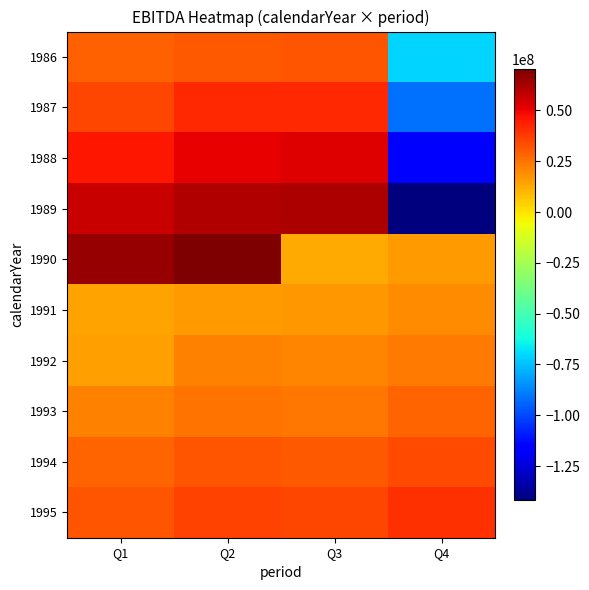

Which series has the widest spread of values?

1989